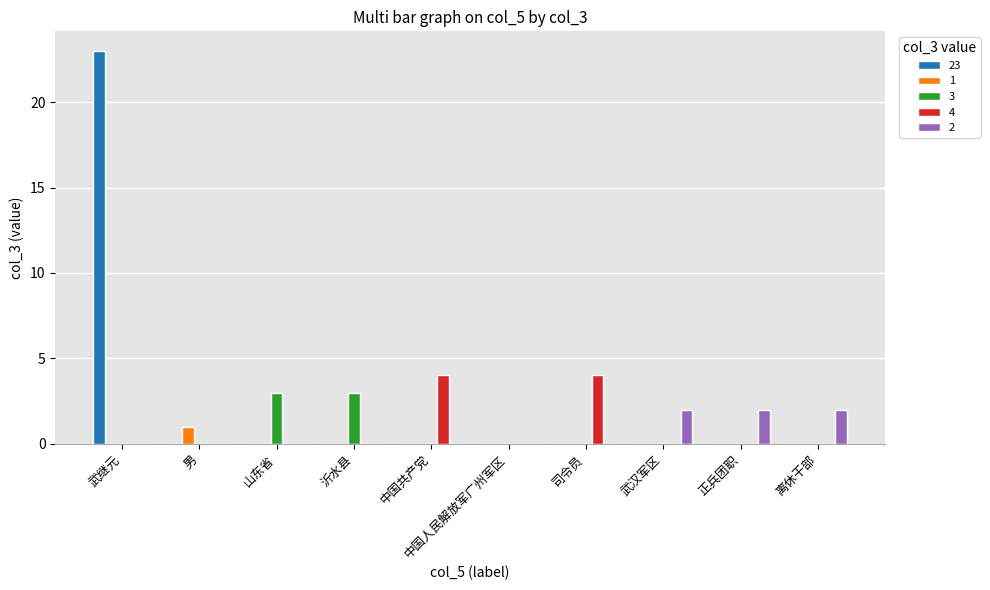

The 1 series shows 0 at 中国共产党. True or false?

True